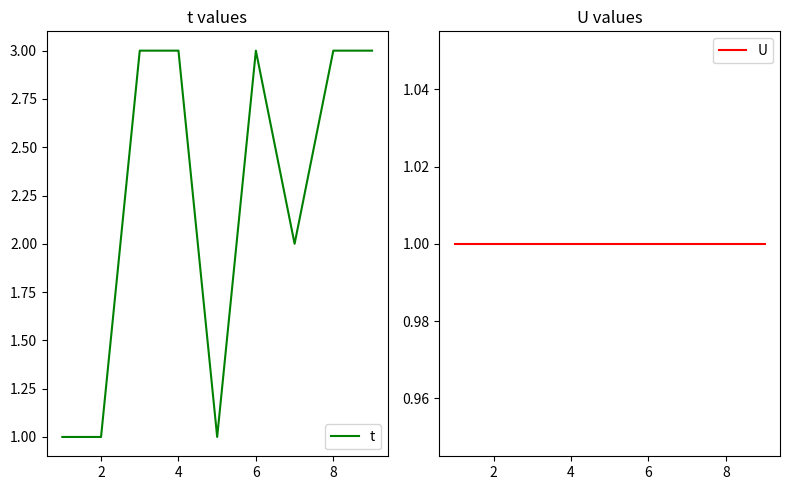

Is it true that t equals 3 at 6?

True